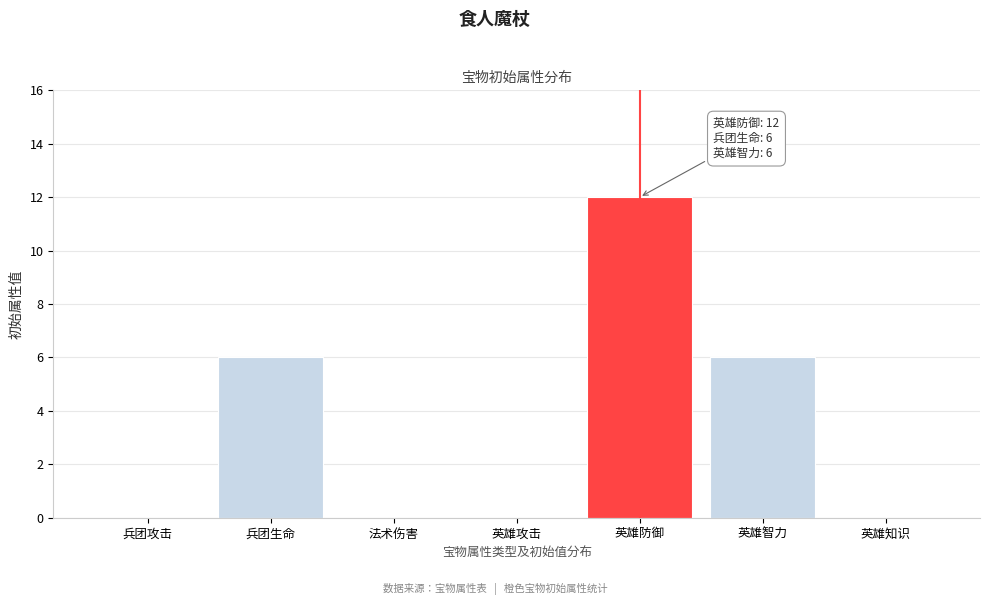

Reading right to left, extract all data points from this chart.

英雄知识=0	英雄智力=6	英雄防御=12	英雄攻击=0	法术伤害=0	兵团生命=6	兵团攻击=0